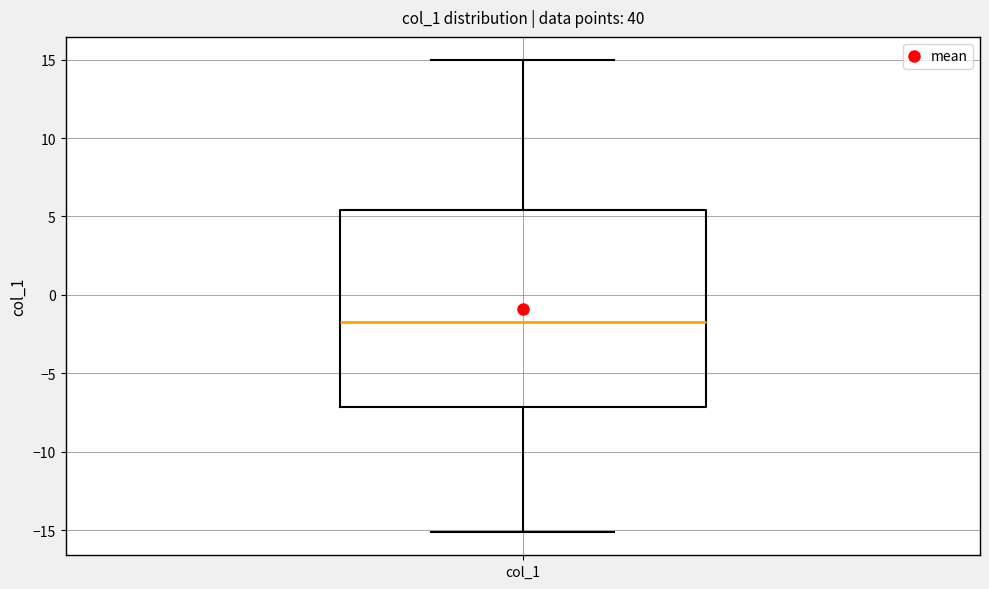

Where does the upper whisker of the box for col_1 end on the y-axis? The values are not printed on the chart, so give them approximately, as read against the axis.

15.0